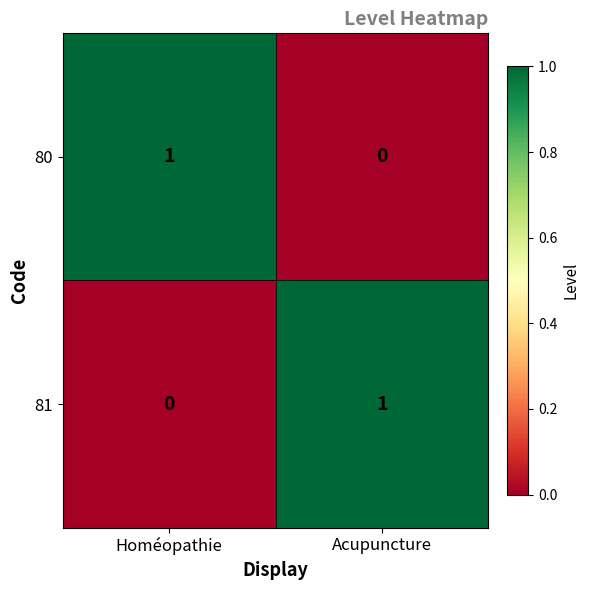

Rank the categories by 81 value from lowest to highest.

Homéopathie, Acupuncture